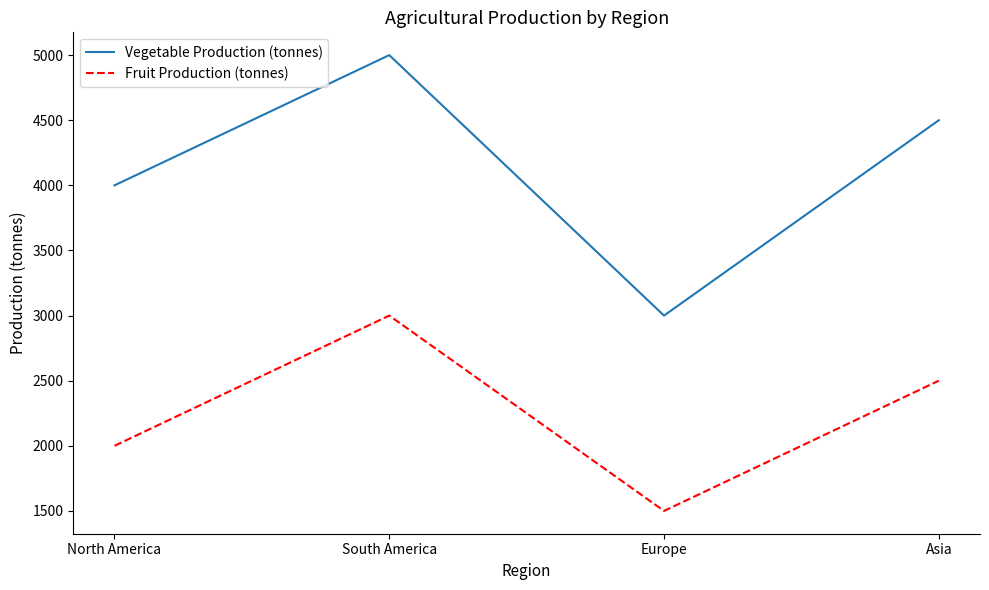

Where does the Vegetable Production (tonnes) series first go above 4500?

South America